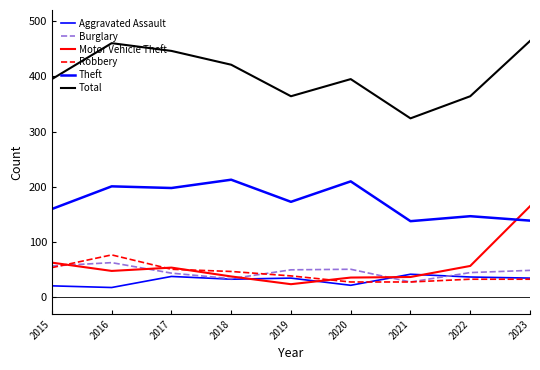

Is this an area chart (filled region under the line)?

No